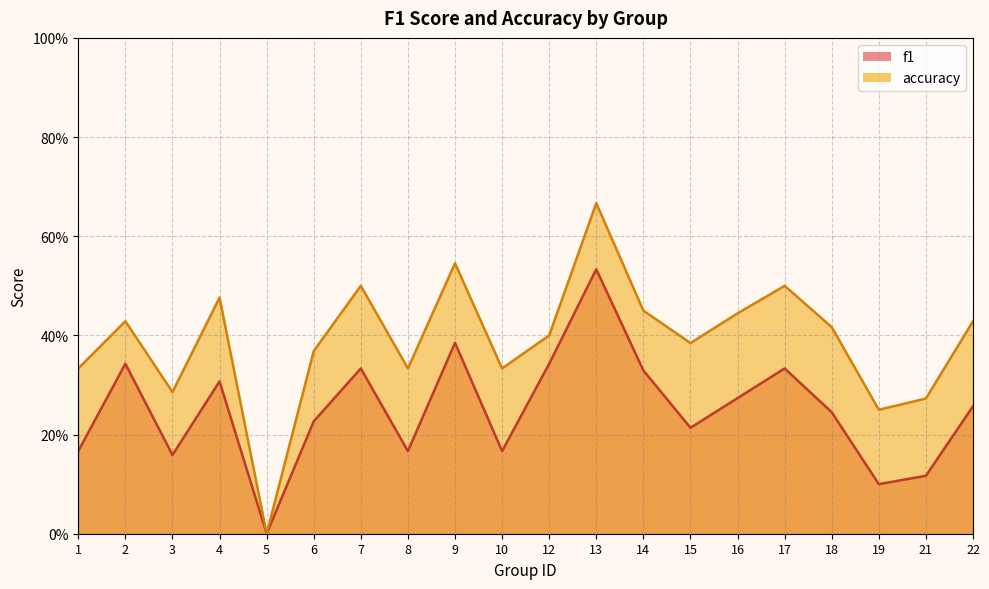

Reading right to left, transcribe all the data shown in this chart.

f1: 0.3	0.1	0.1	0.2	0.3	0.3	0.2	0.3	0.5	0.3	0.2	0.4	0.2	0.3	0.2	0.0	0.3	0.2	0.3	0.2
accuracy: 0.4	0.3	0.2	0.4	0.5	0.4	0.4	0.5	0.7	0.4	0.3	0.5	0.3	0.5	0.4	0.0	0.5	0.3	0.4	0.3